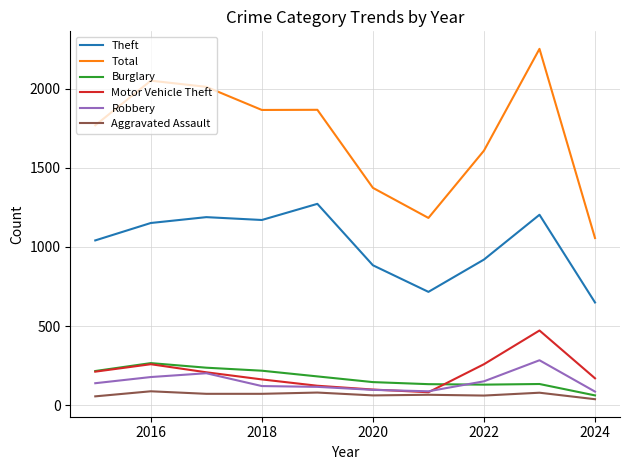

What is the maximum value for Motor Vehicle Theft?

472